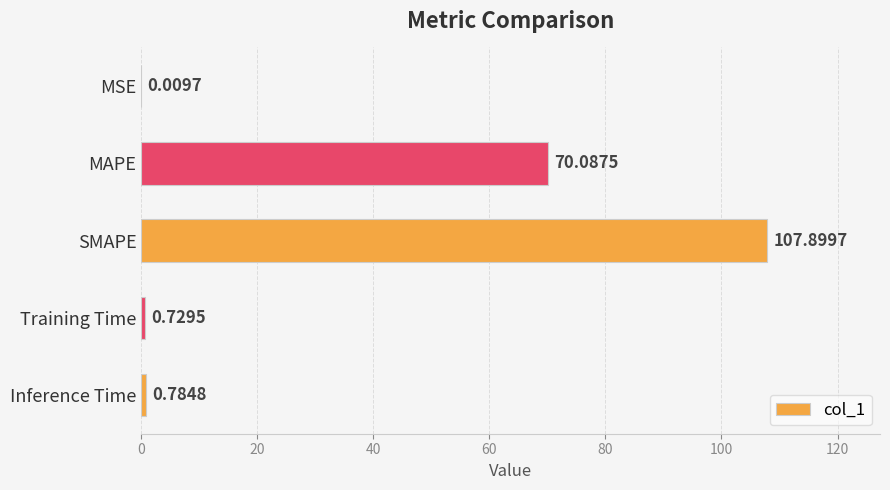

What is the sum of the values at Training Time and Inference Time?

1.5